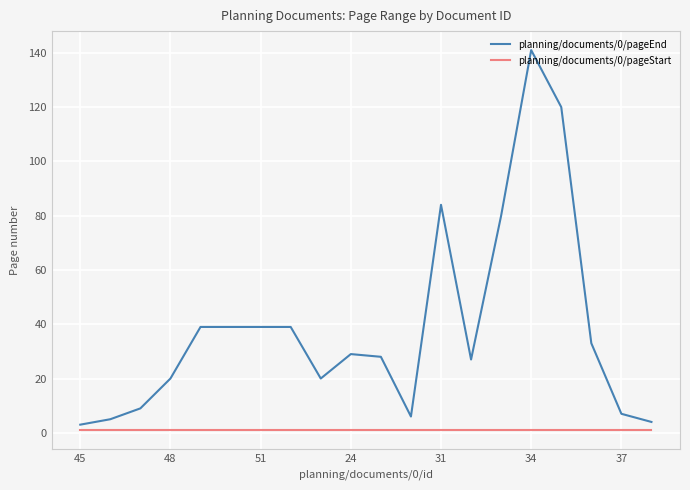

True or false: planning/documents/0/pageStart and planning/documents/0/pageEnd cross at least once.

False